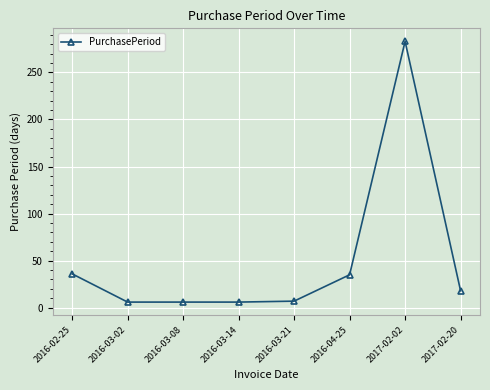

How many series are shown in this chart?

1